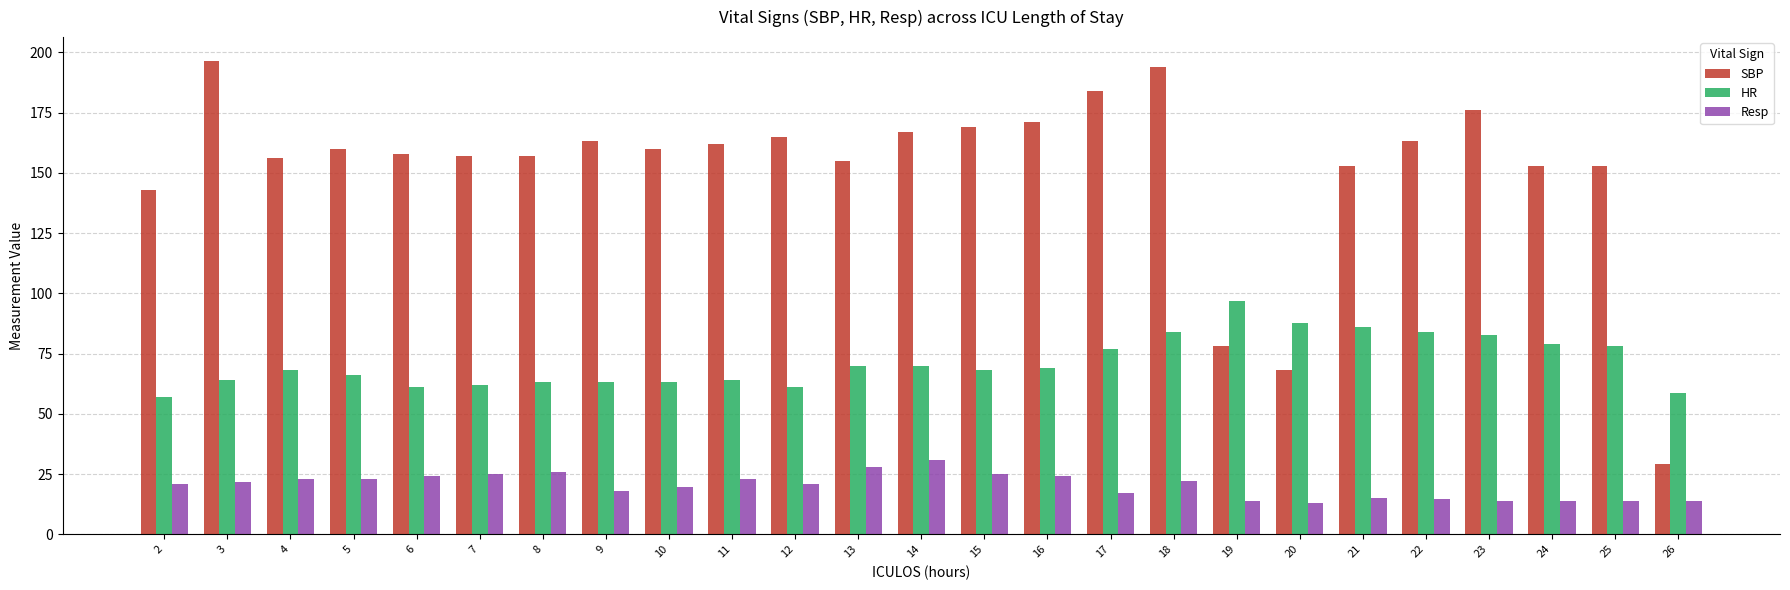

Which series changed the most between 9 and 21?

HR